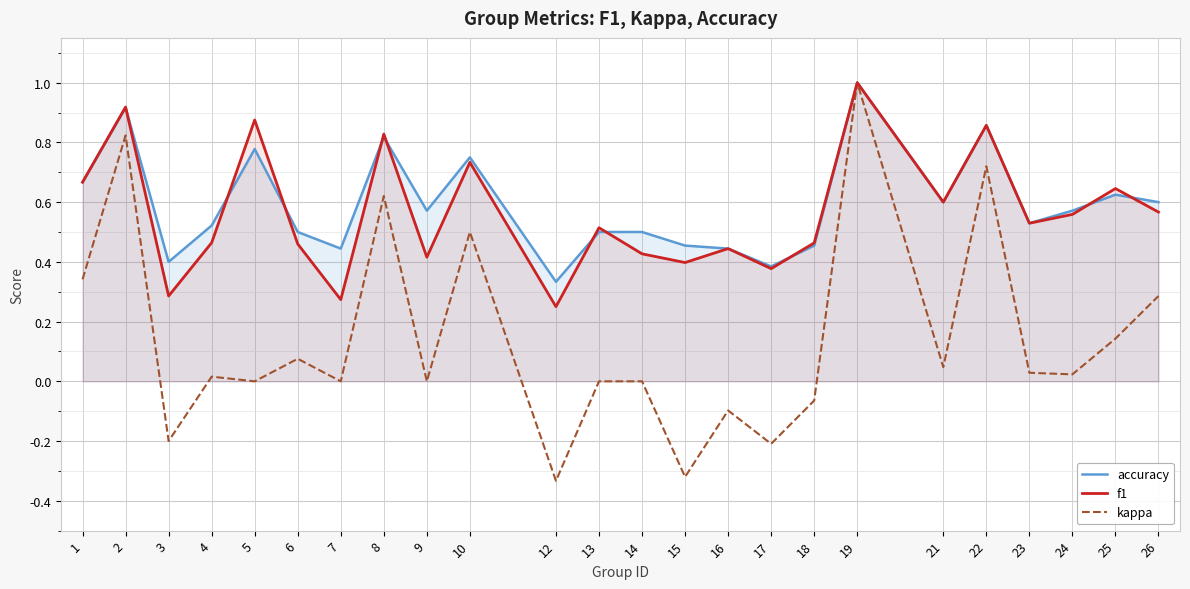

Where is the first local minimum for kappa?

3